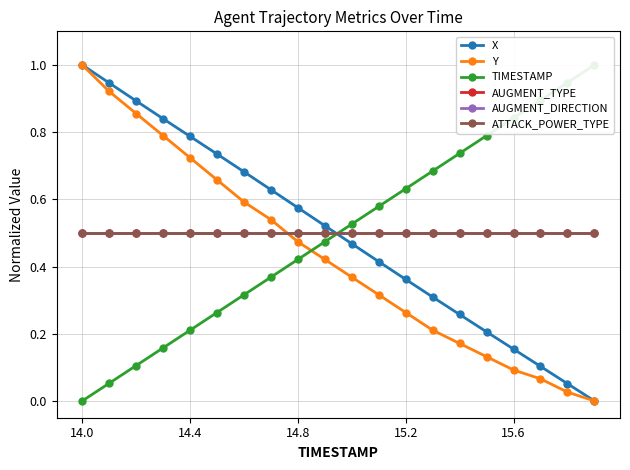

At which label does AUGMENT_TYPE reach its peak?

14.0